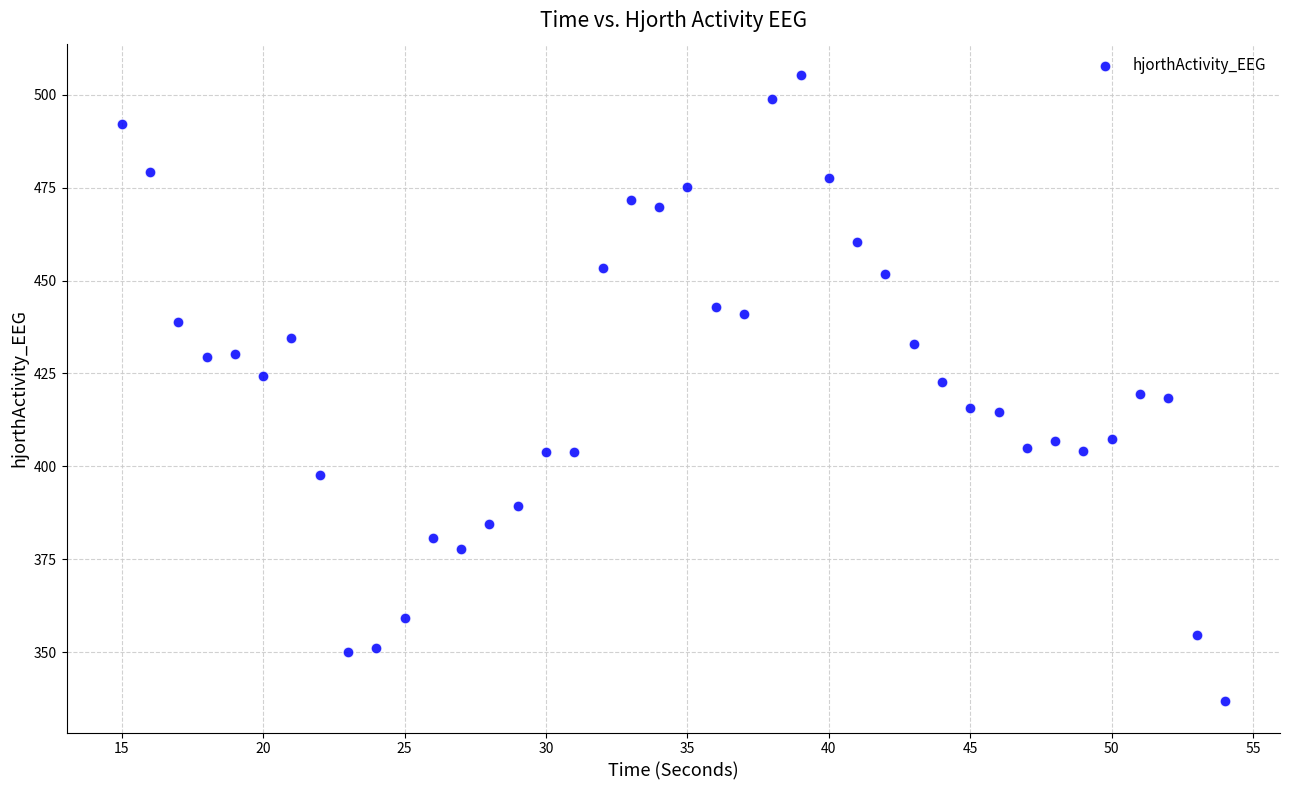

What is the range of X values (max minus min)?

39.0